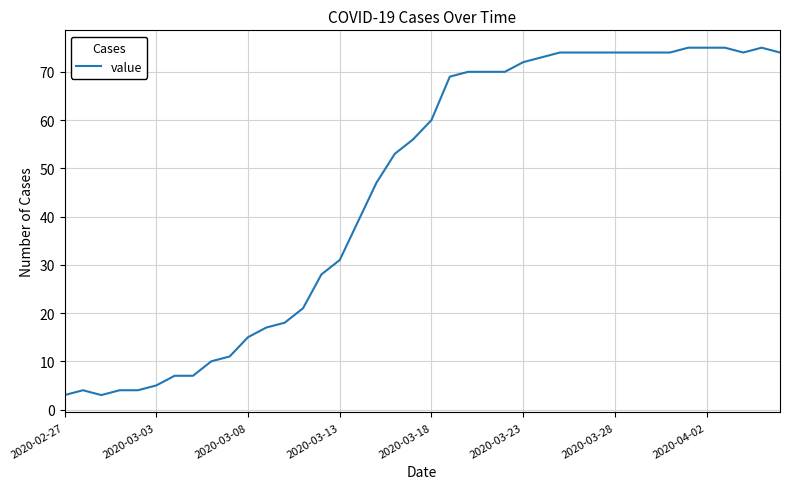

How many lines are shown in the chart?

1